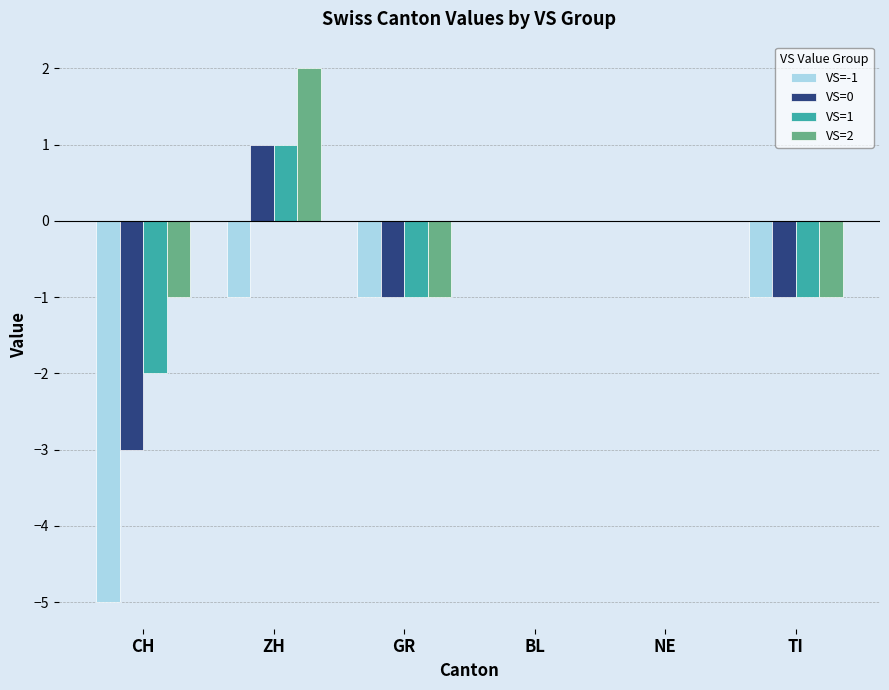

Which series changed the most between CH and TI?

VS=-1